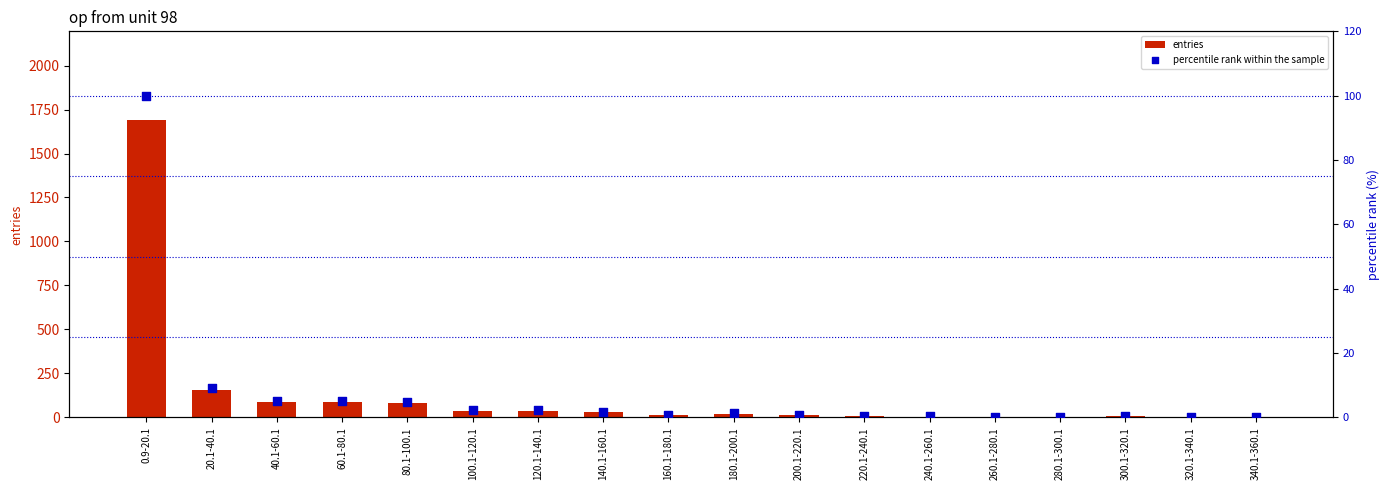

Which series has the largest total across all categories?

entries